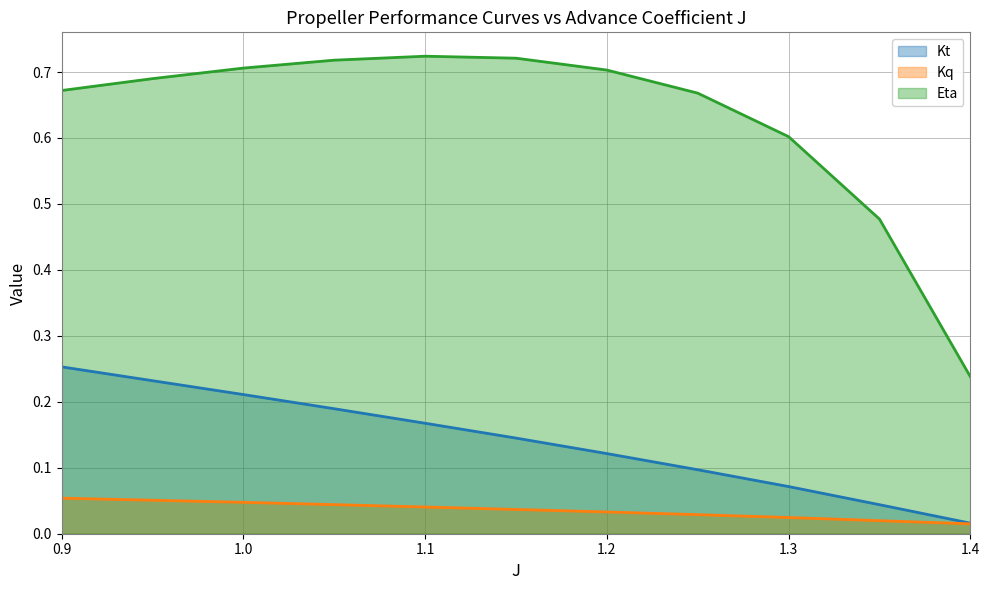

What is the greatest value displayed?

0.7